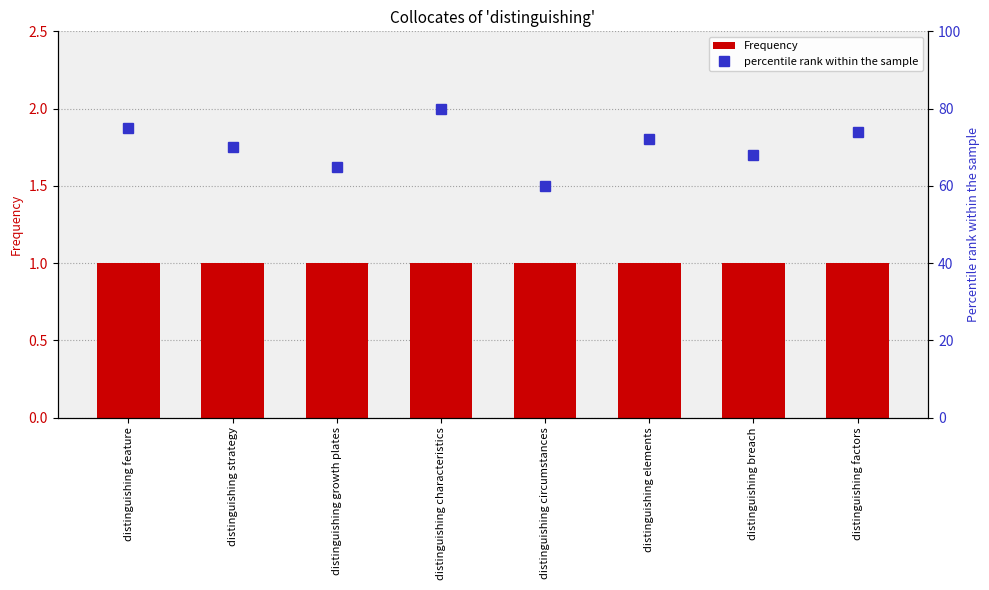

Is it true that Frequency equals 1 at distinguishing elements?

True